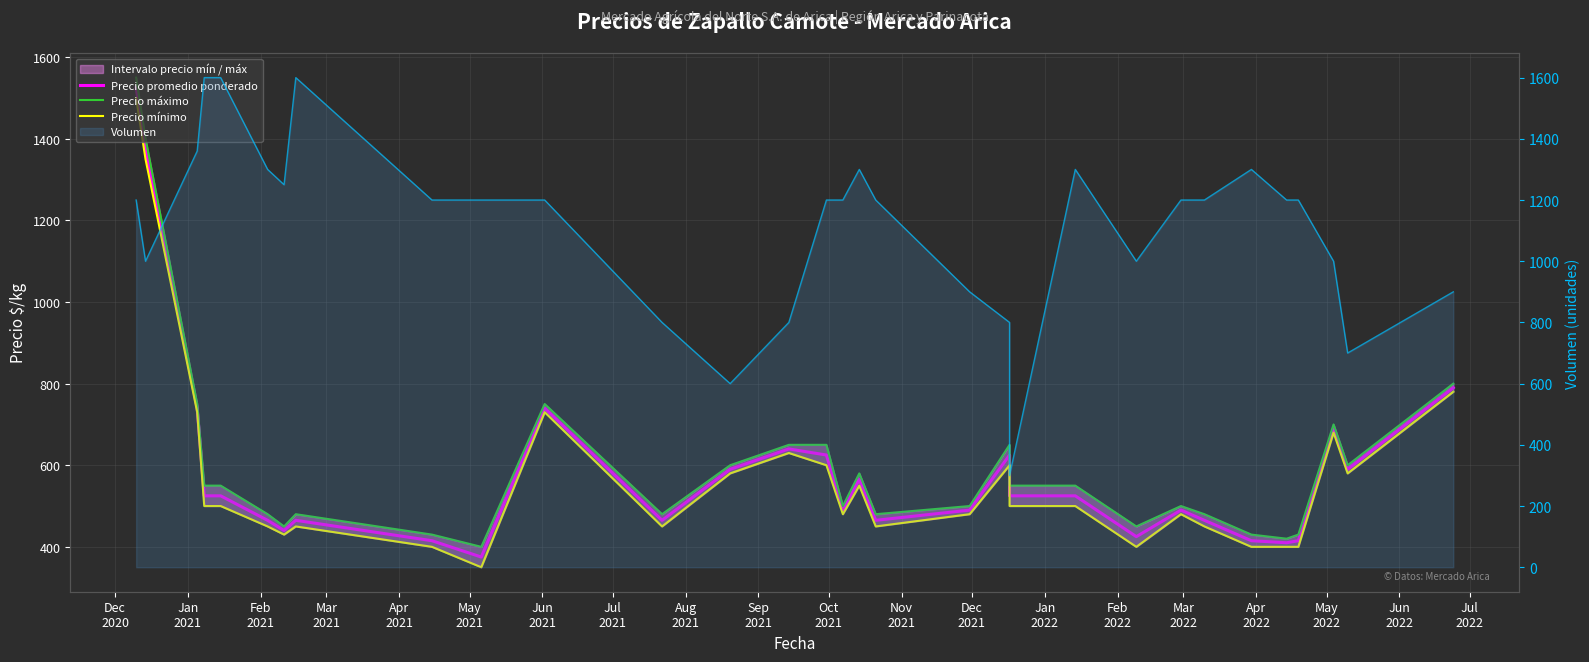

True or false: Precio máximo and Precio promedio ponderado intersect in this chart.

False